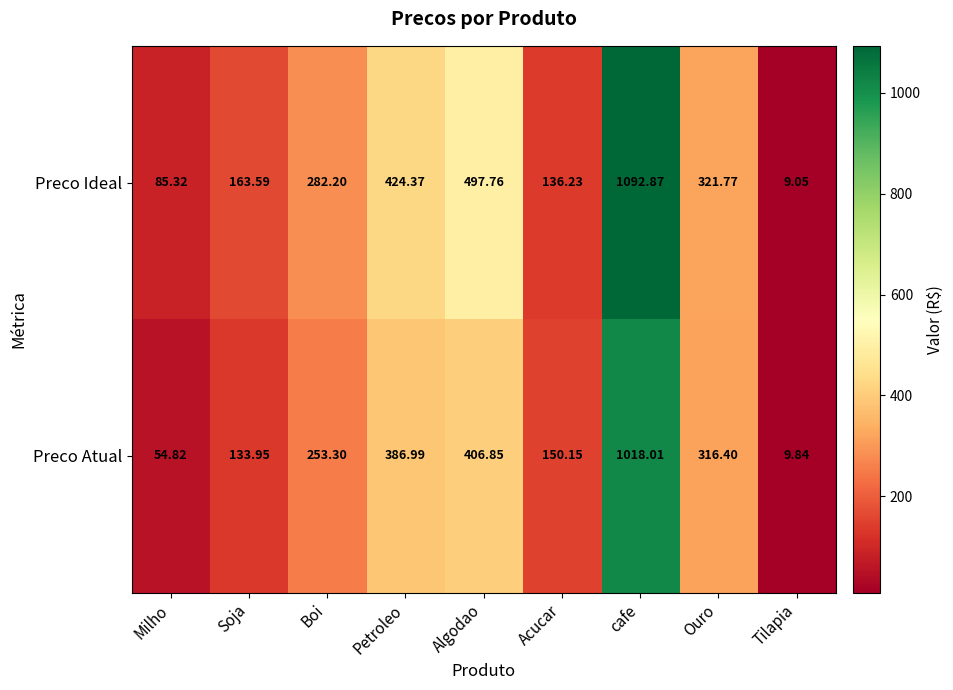

Which label corresponds to the smallest value in the chart?

Tilapia